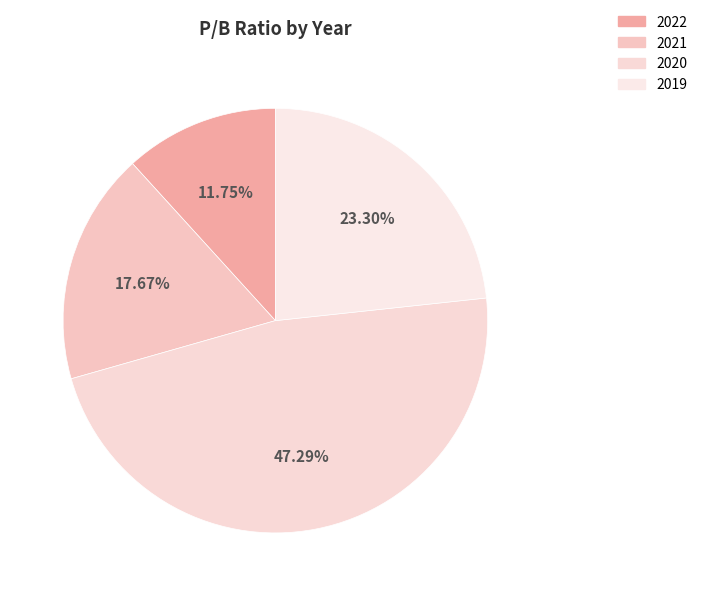

Do 2022 and 2019 together represent more than half of the pie?

No